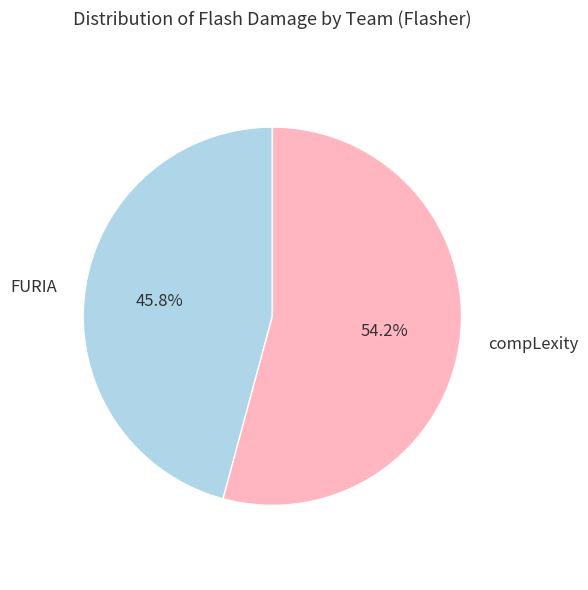

True or false: compLexity accounts for 45% of the total.

False